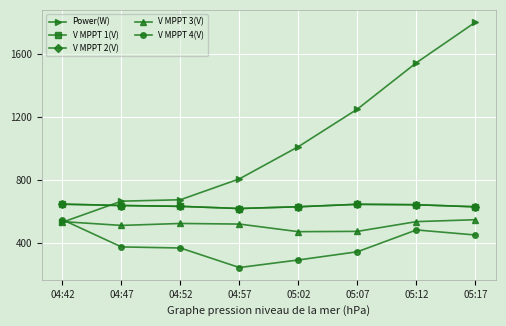

What is the label of the 1st point from the left?

04:42